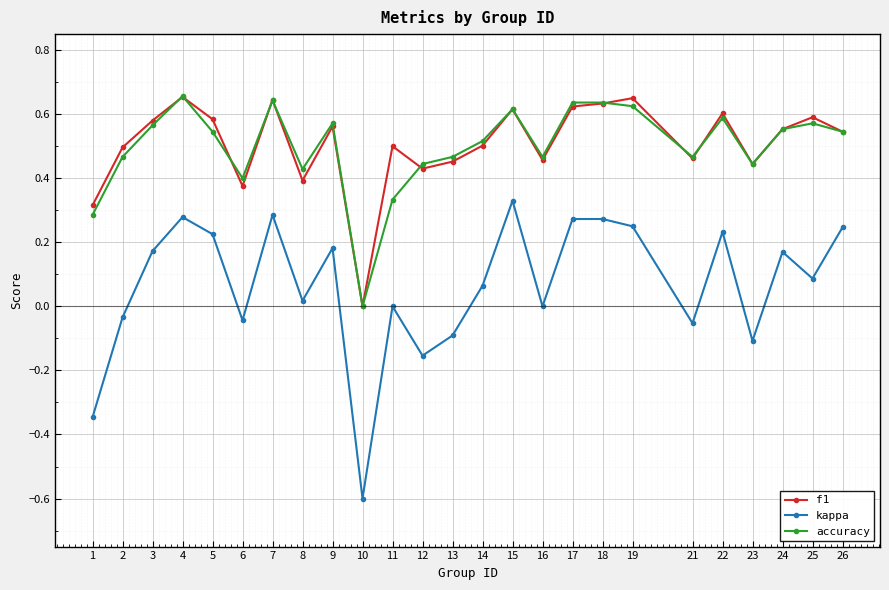

Where is the first local minimum for kappa?

6